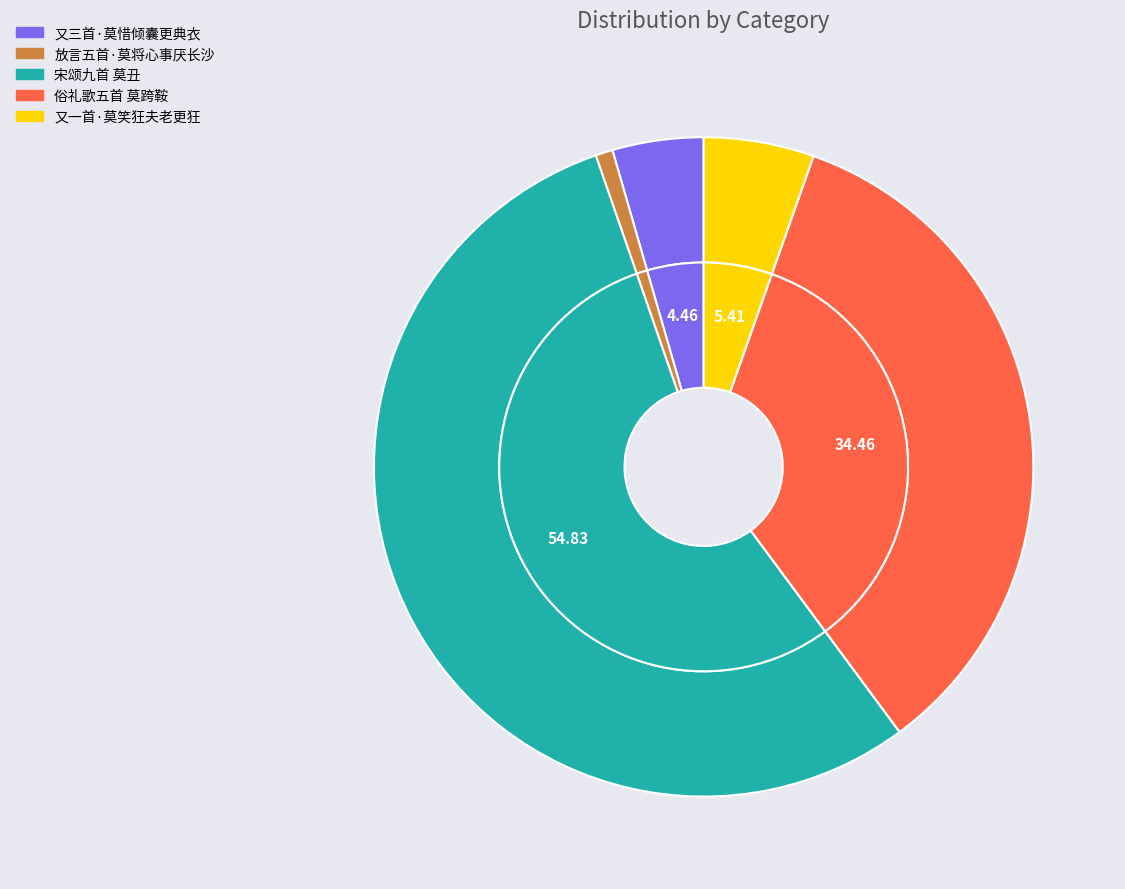

To the nearest percent, what portion does 又一首·莫笑狂夫老更狂 represent?

5%